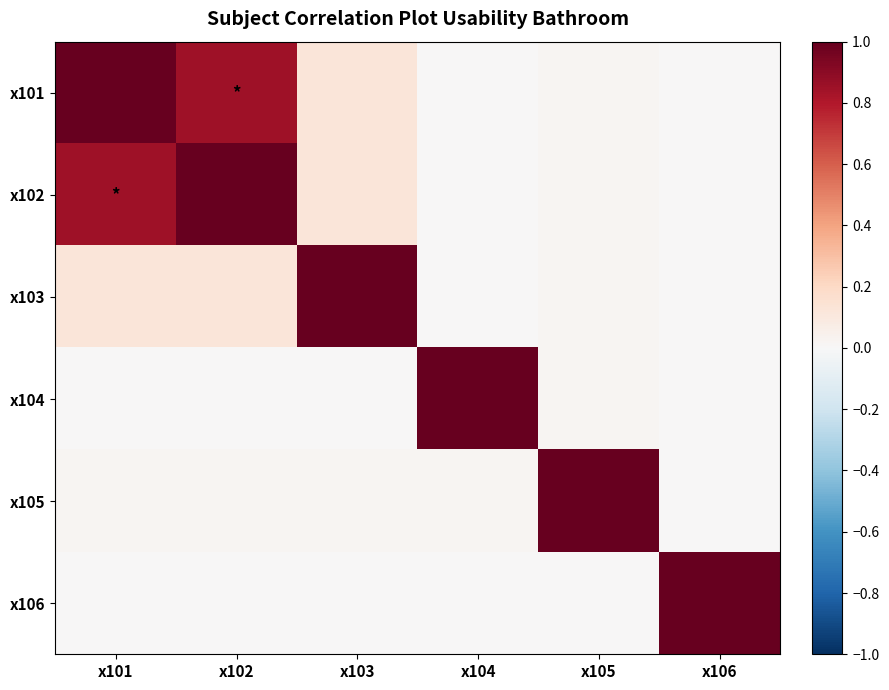

At how many categories does at least one series exceed 0?

6